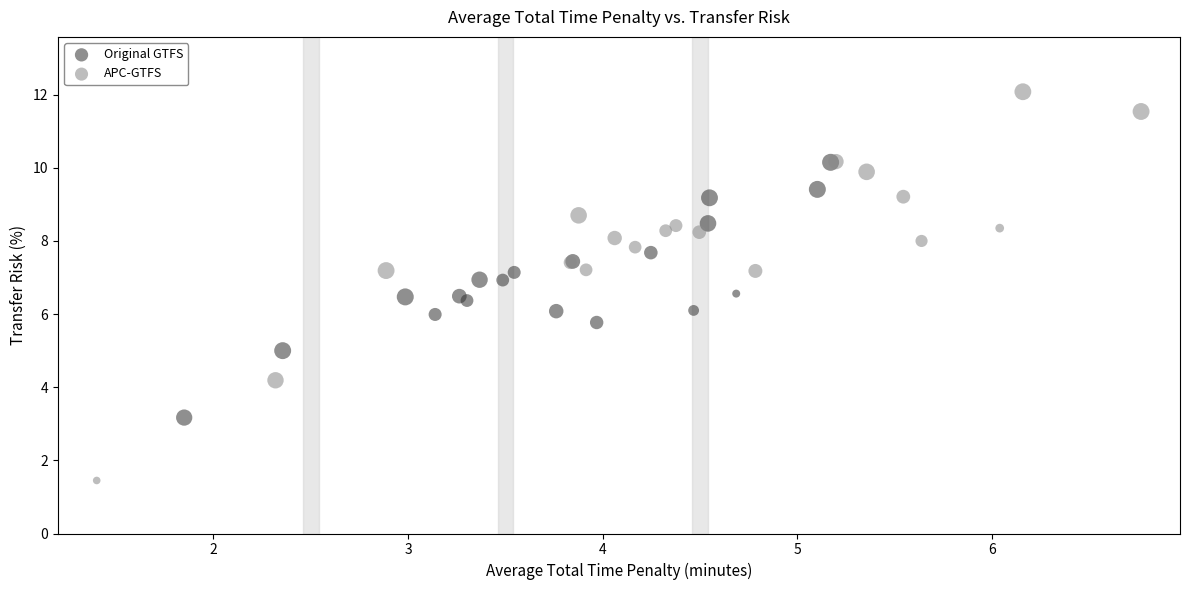

Which series contains the lowest Y value?

APC-GTFS